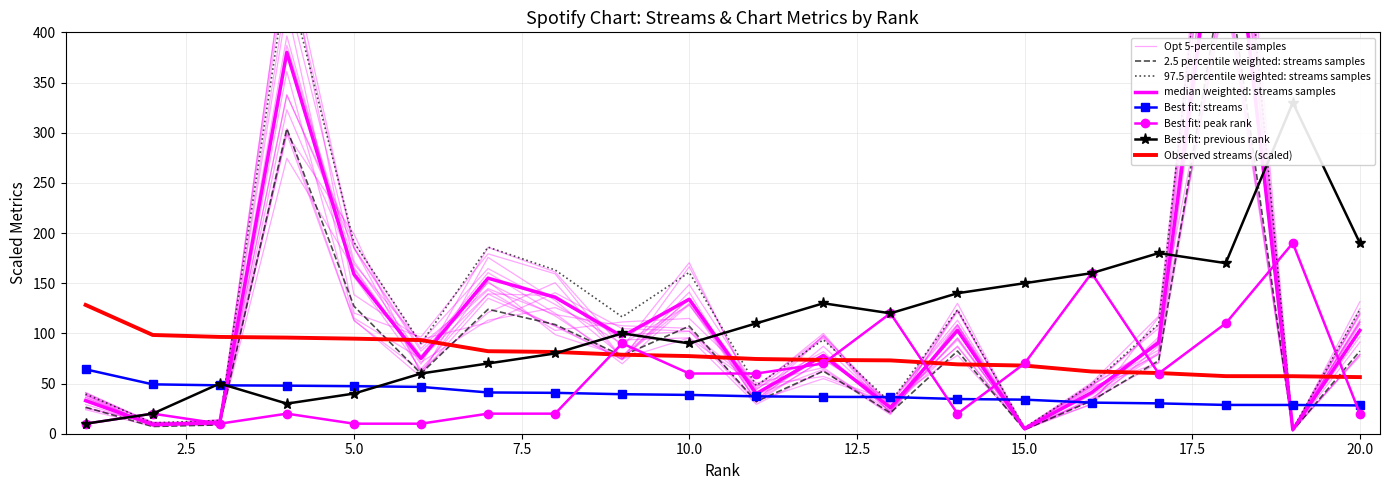

At which label does previous_rank reach its peak?

19